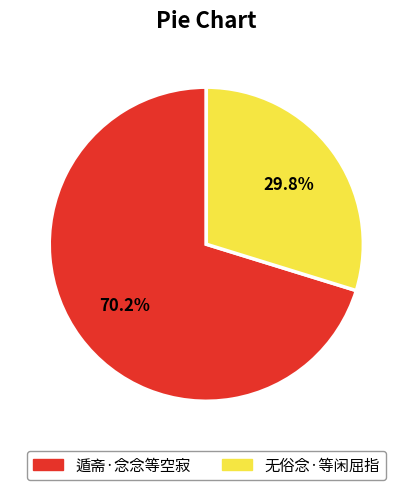

Approximately how many times larger is the value at 遁斋·念念等空寂 compared to 无俗念·等闲屈指?

2.4